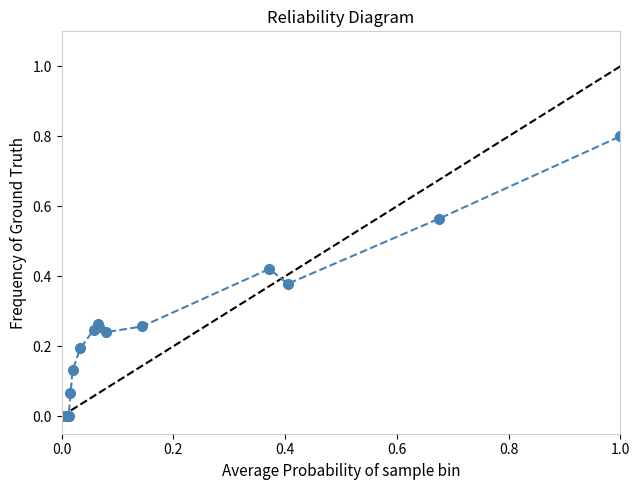

What is the difference between the maximum and second lowest values?

0.8